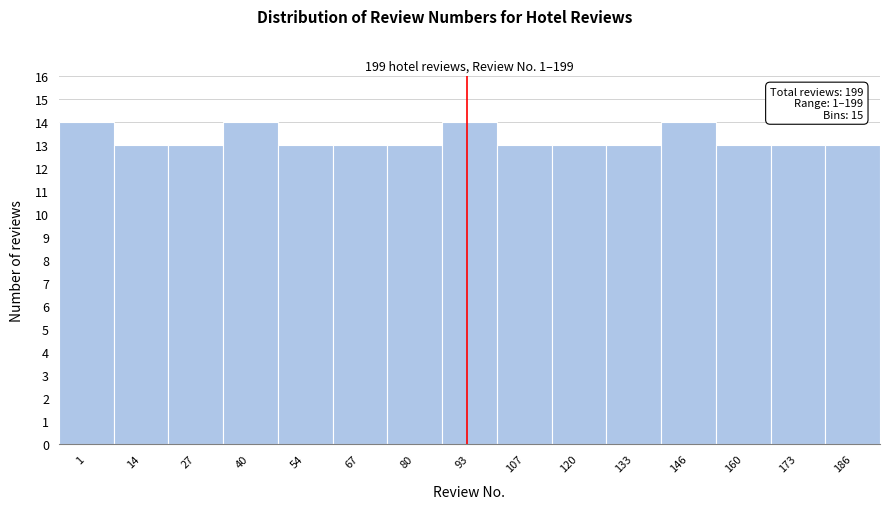

Reading left to right, what are all the values shown in this chart?

1=14	14=13	27=13	40=14	54=13	67=13	80=13	93=14	107=13	120=13	133=13	146=14	160=13	173=13	186=13